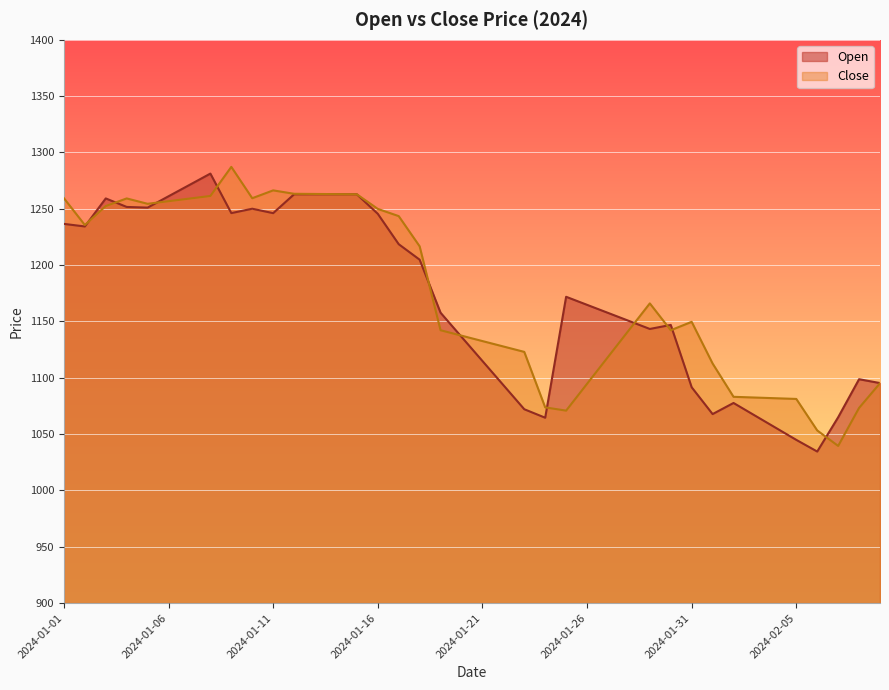

Rank the series at 2024-02-01 from lowest to highest value.

Open, Close